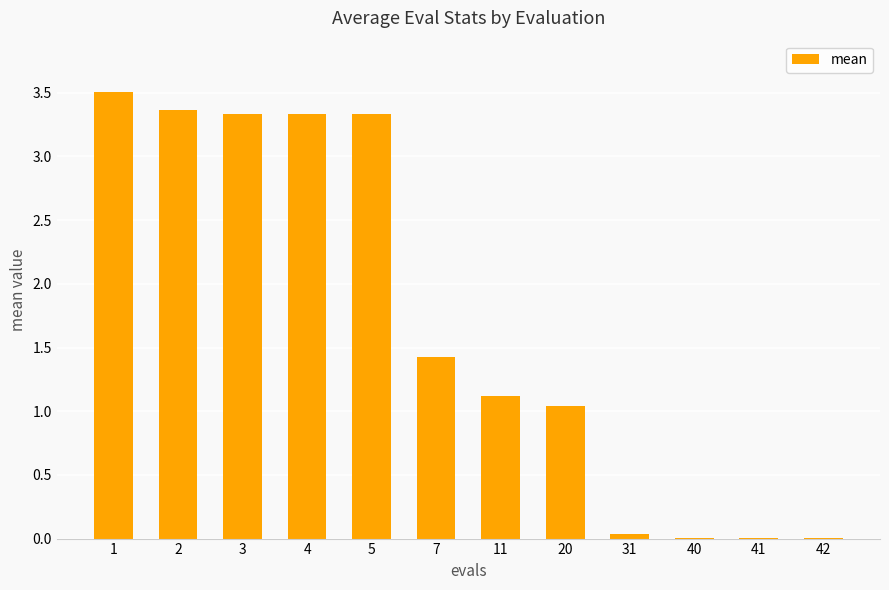

What is the difference between the values at 4 and 40?

3.3